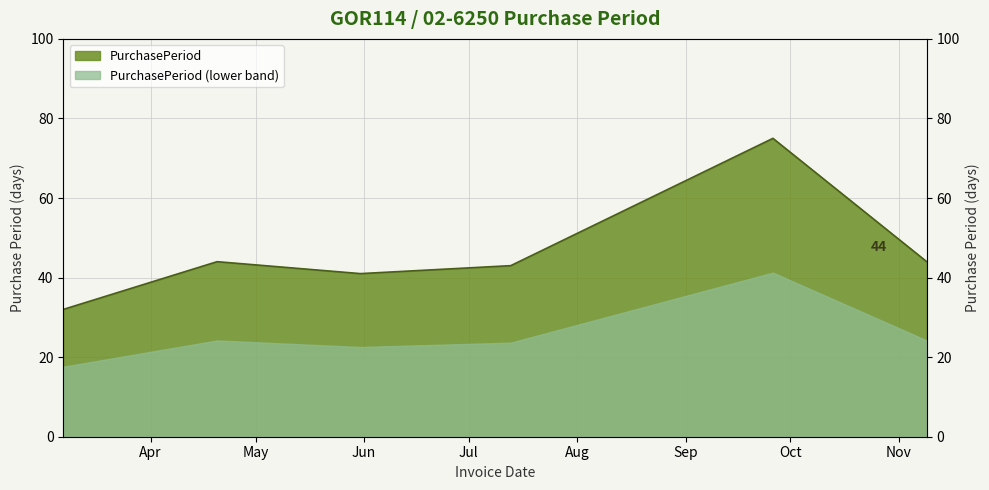

Approximately how many times larger is the value at 2017-04-20 compared to 2017-11-09?

1.0